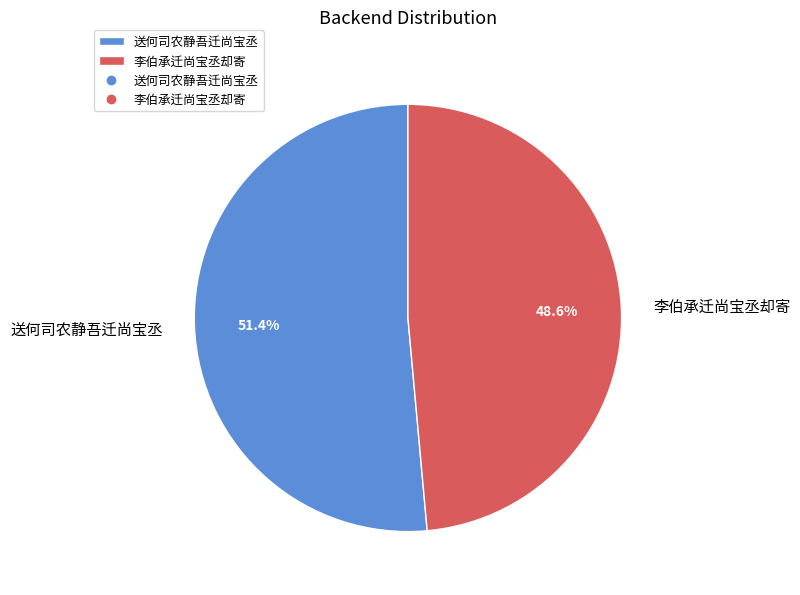

Which category has the biggest portion of the pie?

送何司农静吾迁尚宝丞